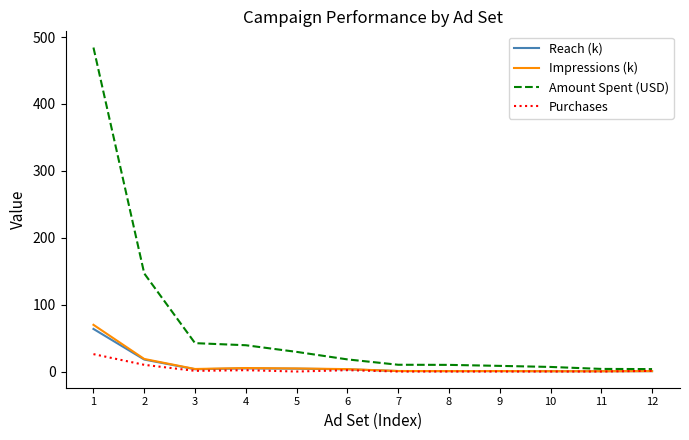

What are all the series names shown in the legend?

Reach (k), Impressions (k), Amount Spent (USD), Purchases